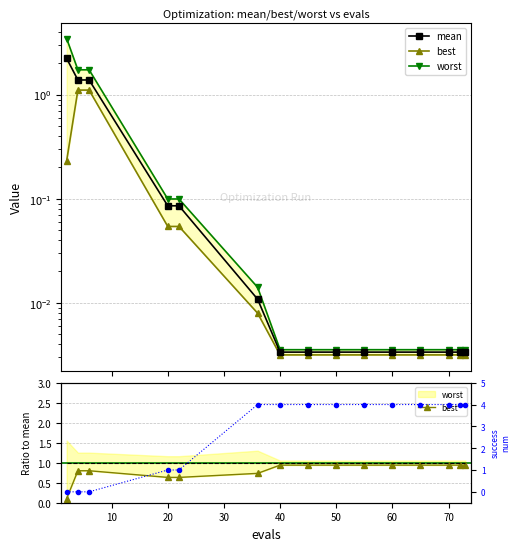

What is the difference between the maximum and minimum values in the mean series?

2.2